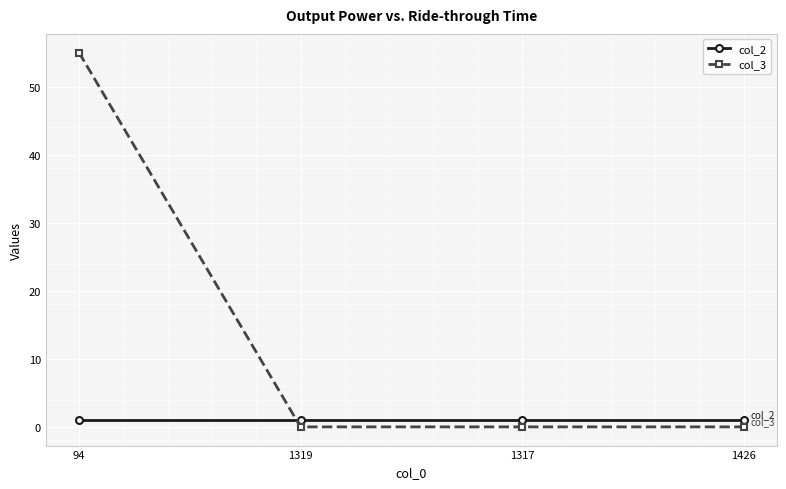

Rank the series by their average value, from lowest to highest.

col_2, col_3